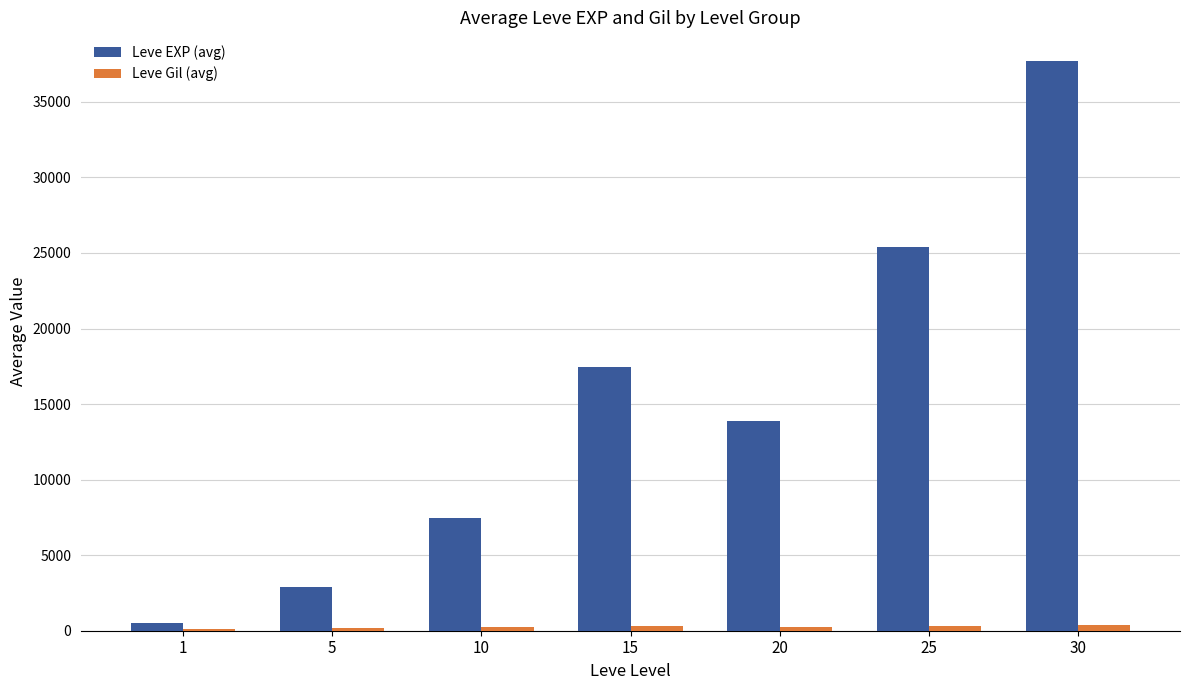

What is the sum of all Leve EXP (avg) values?

105321.8